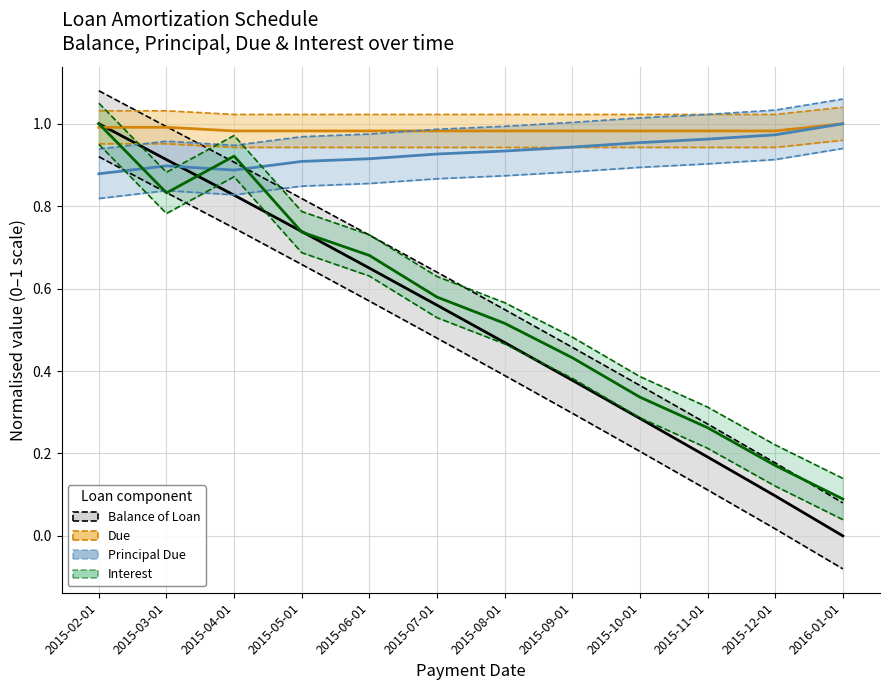

What is the label of the 10th point from the left?

2015-11-01